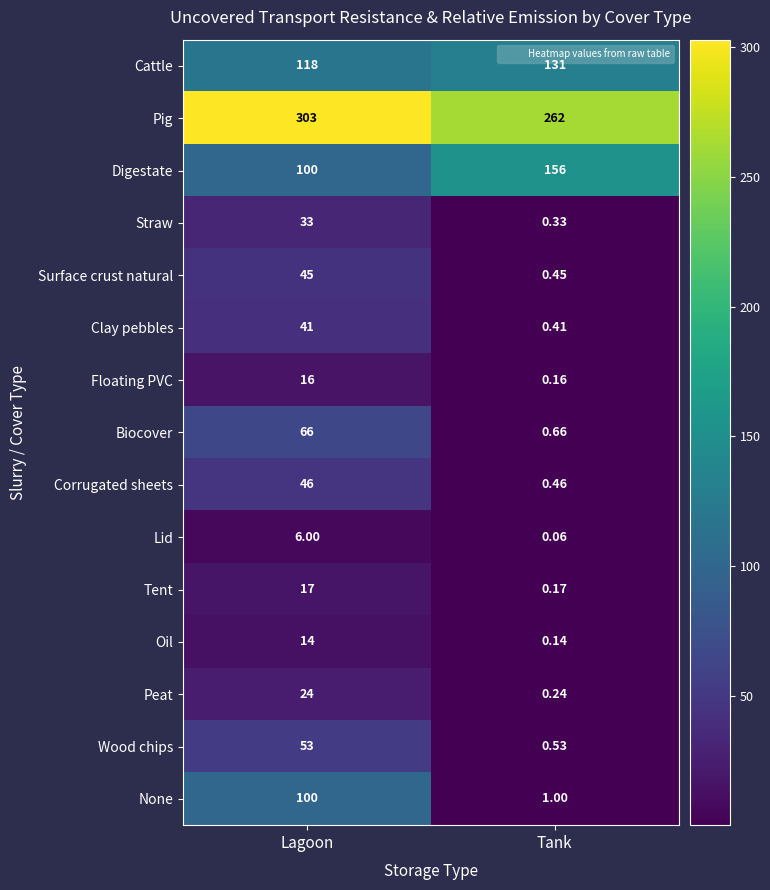

Where is Floating PVC nearest to the value 8?

Tank